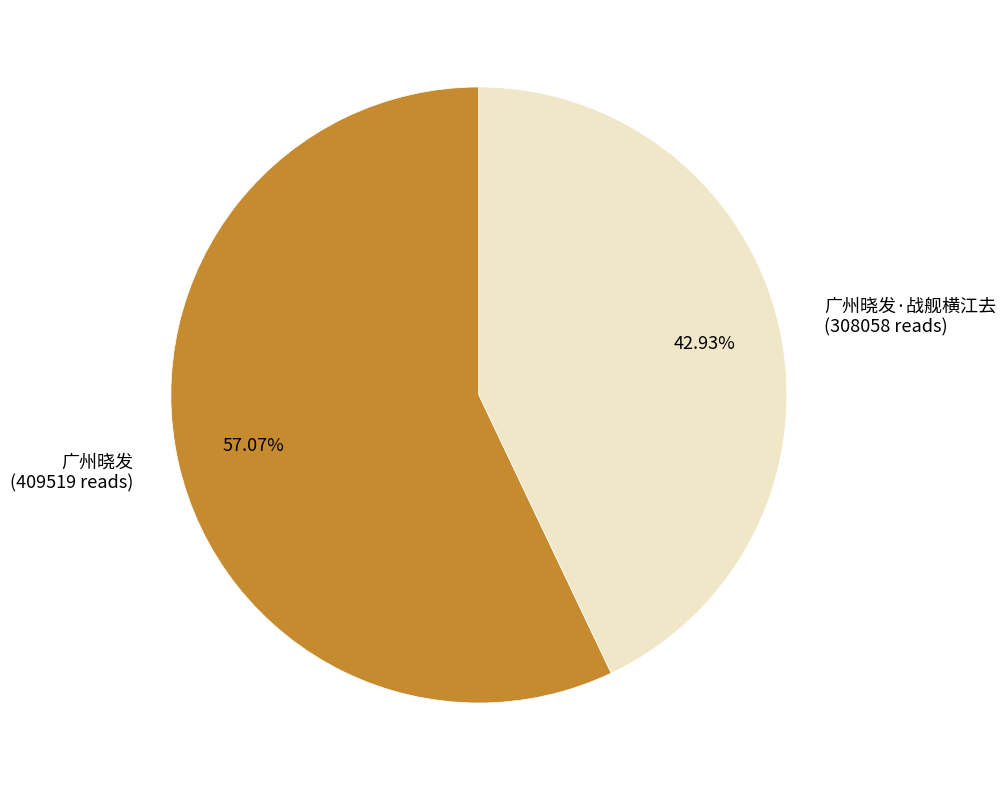

Which category accounts for the majority?

广州晓发 (409519 reads)